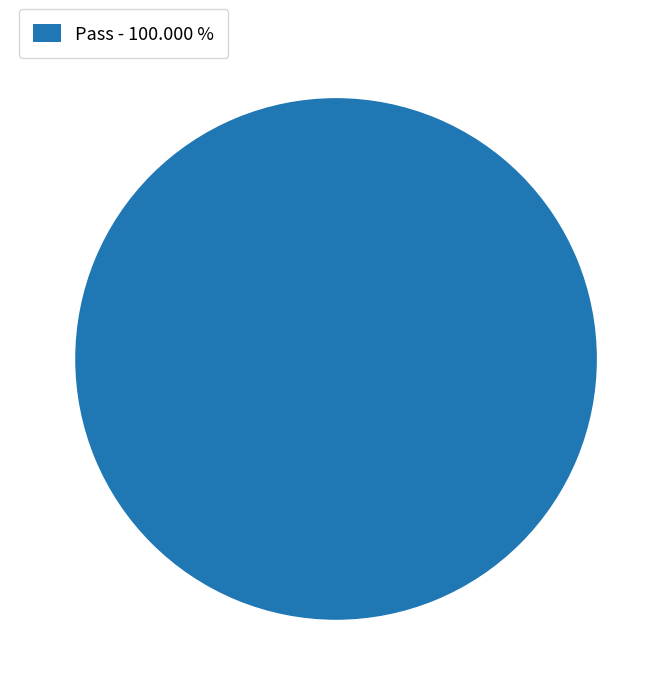

Does Pass - 100.000 % account for over 50% of the chart?

Yes